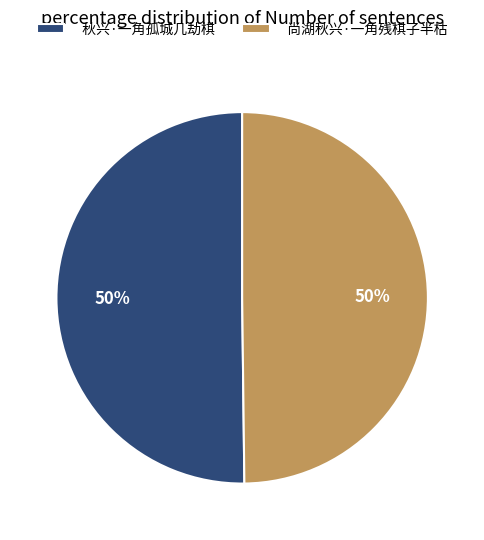

To the nearest percent, what percentage of the pie is 秋兴·一角孤城几劫棋?

50%